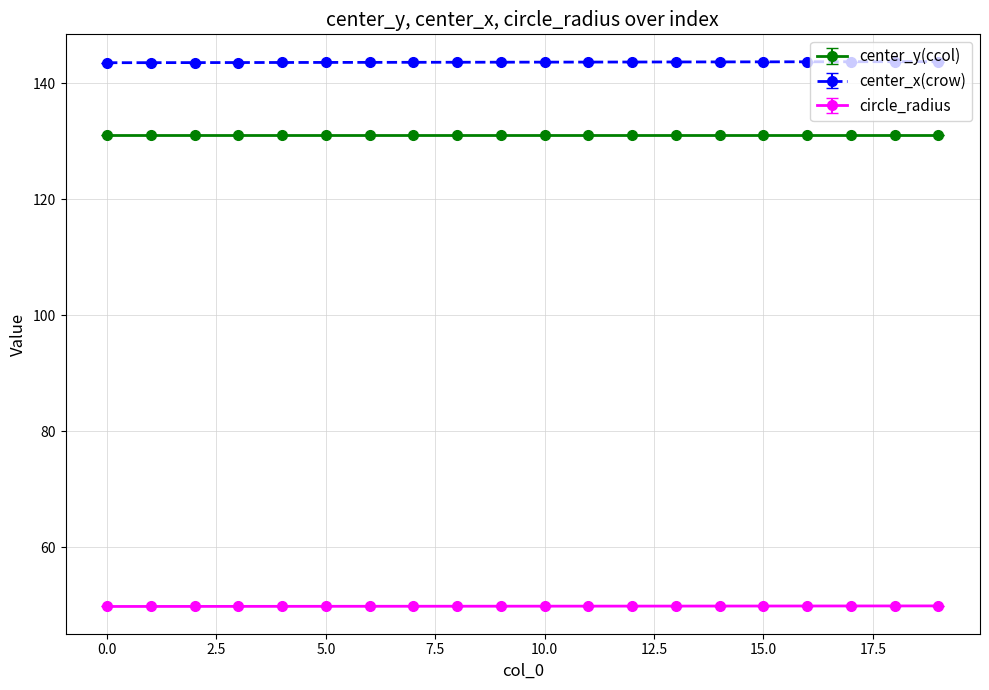

True or false: center_y(ccol) and center_x(crow) intersect in this chart.

False